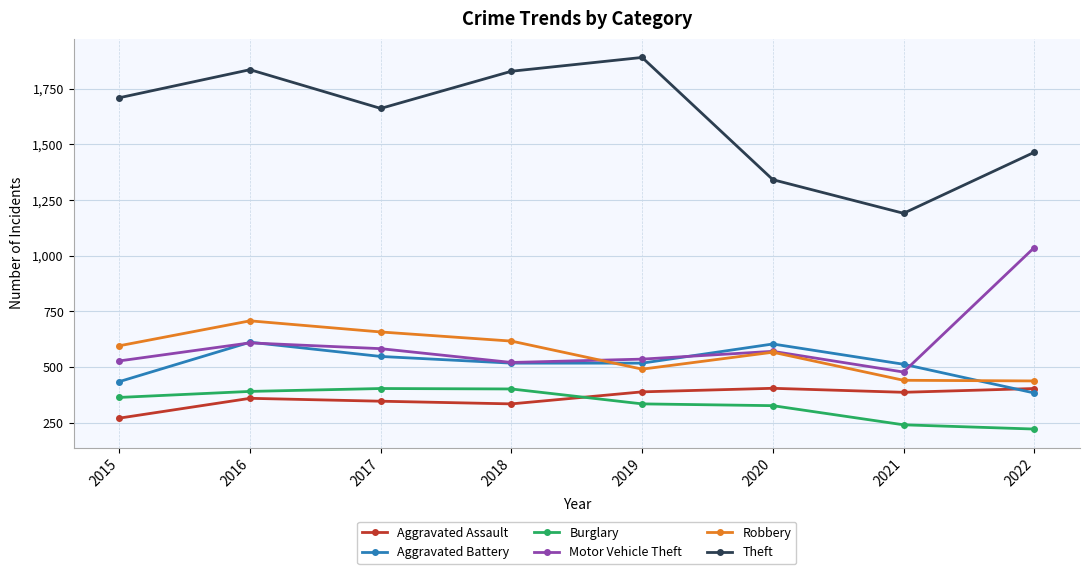

What is the maximum value shown in the chart?

1891